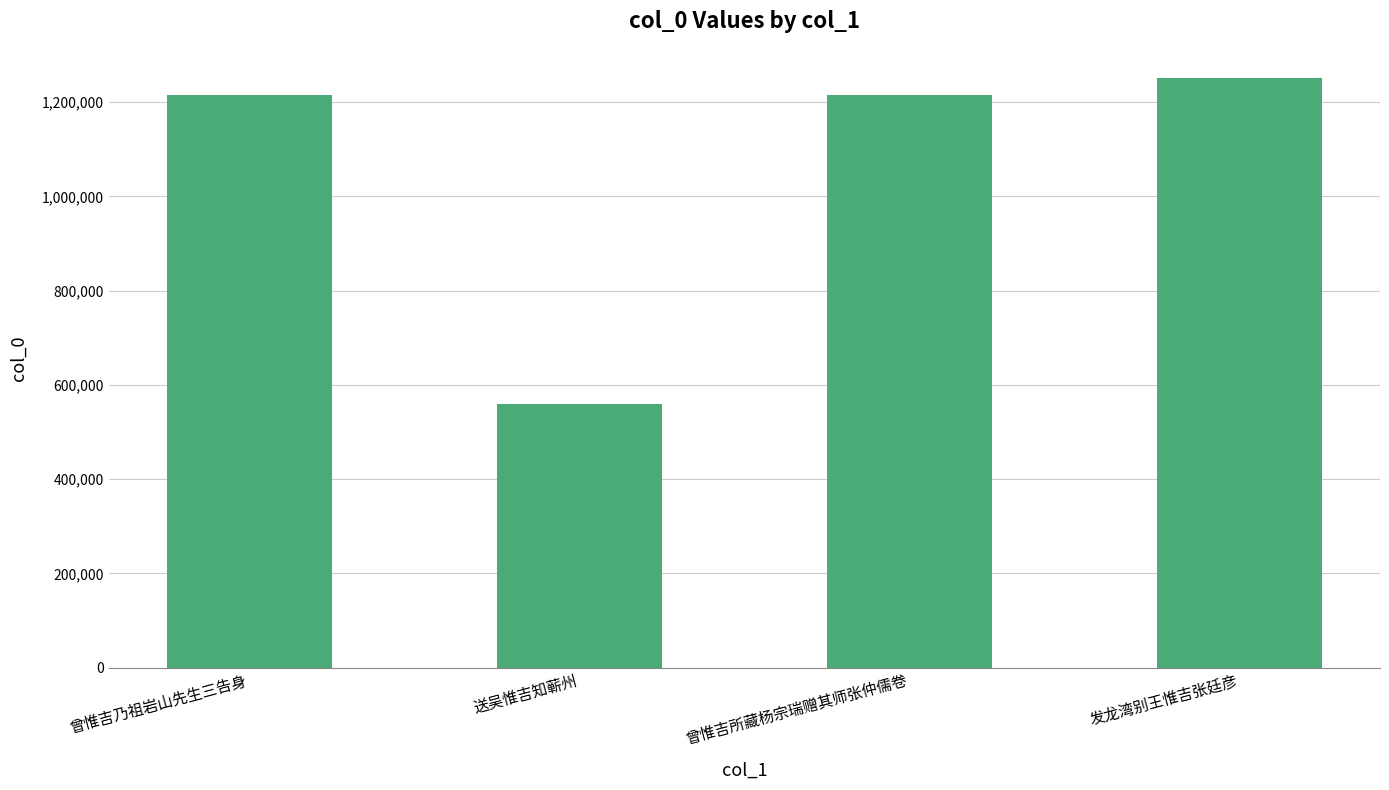

Is it true that the value at 曾惟吉所藏杨宗瑞赠其师张仲儒卷 is 1214959?

True